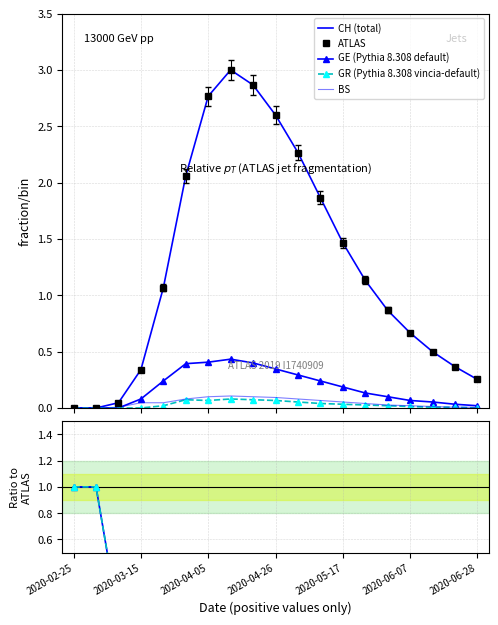

True or false: BS has a value of 0.0 at 2020-06-14.

False